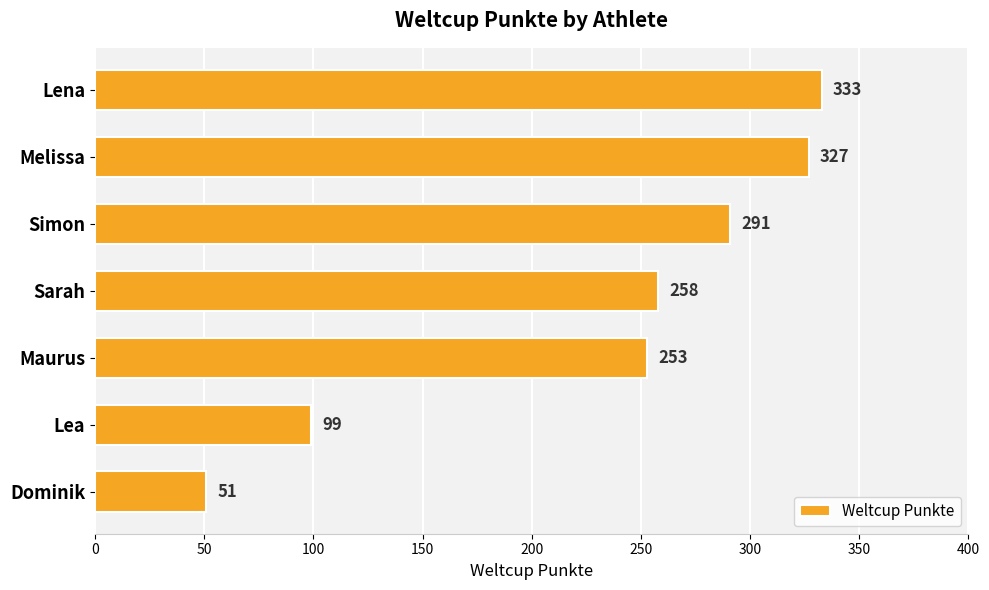

Does the chart contain any negative values?

No